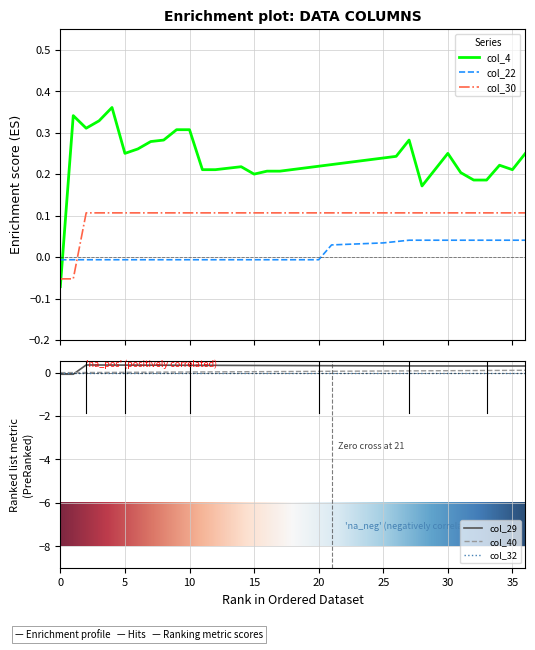

How many intersections are there between col_22 and col_4?

1